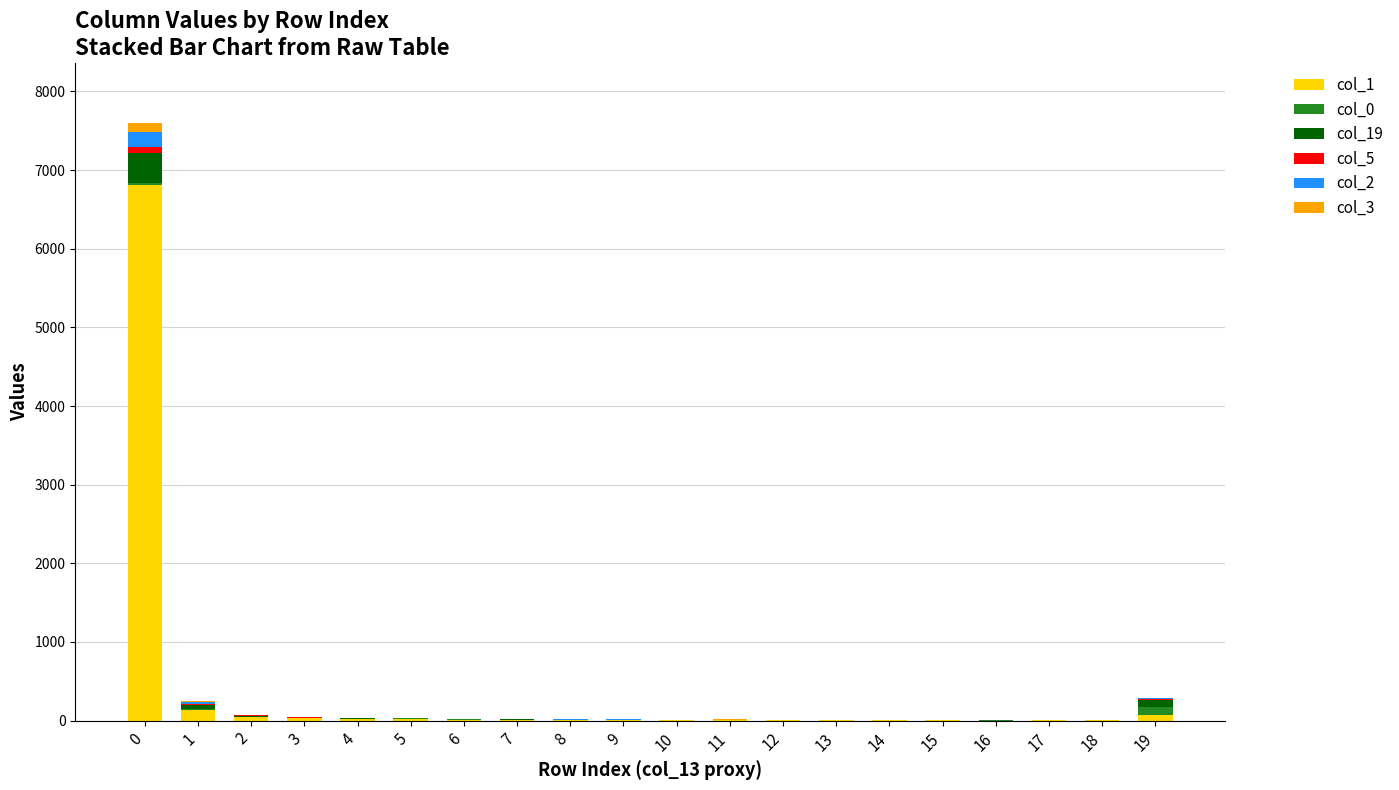

Count the number of categories in the chart.

20